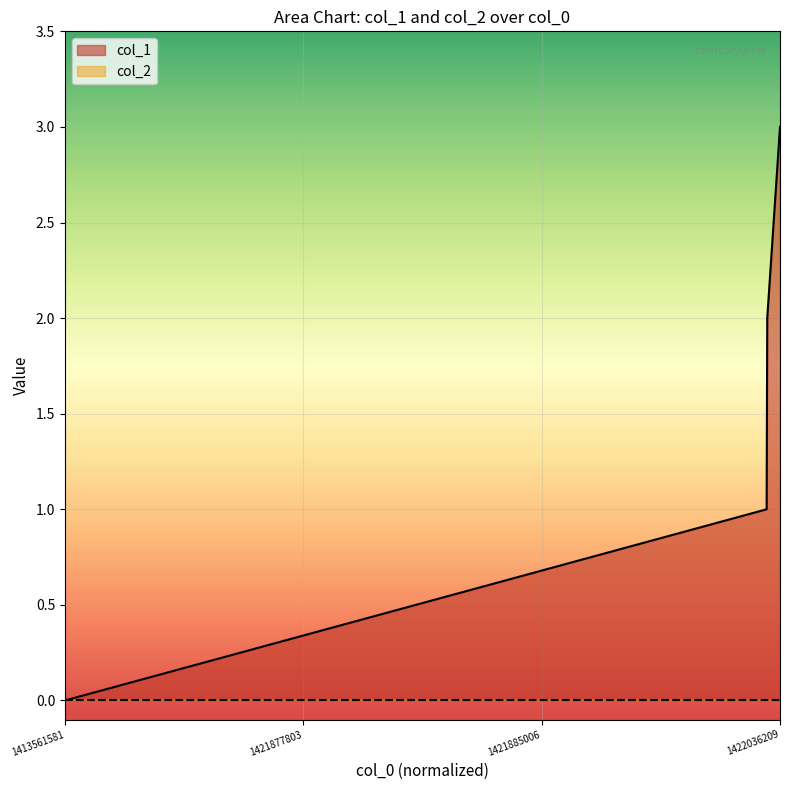

At which label does the data first exceed 2?

1422036209